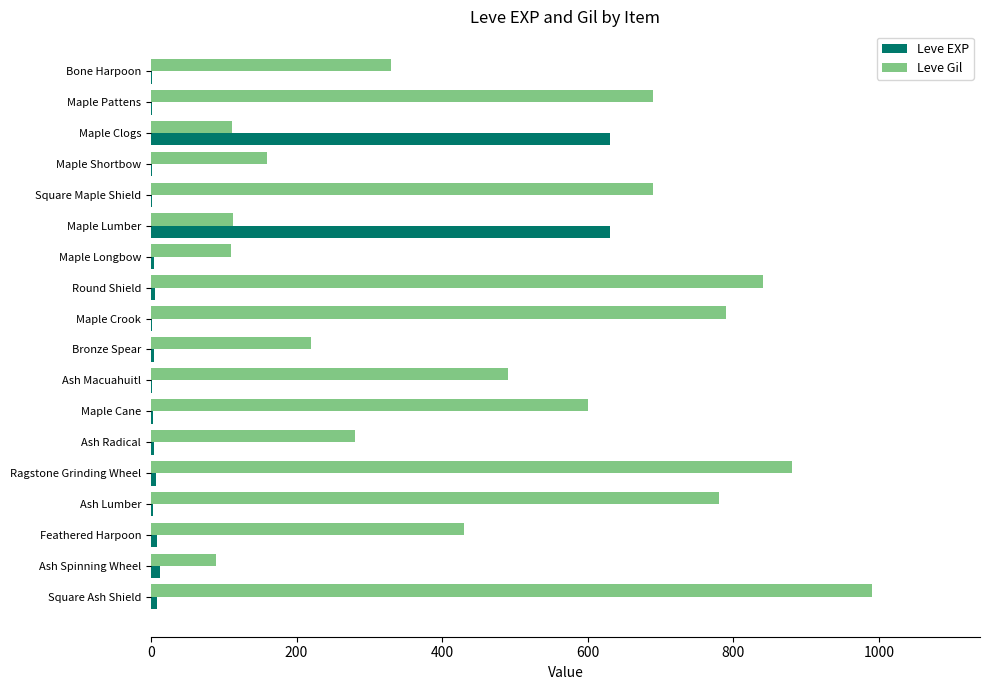

Is the value of Leve Gil at Maple Longbow greater than the value of Leve EXP at Square Maple Shield?

Yes